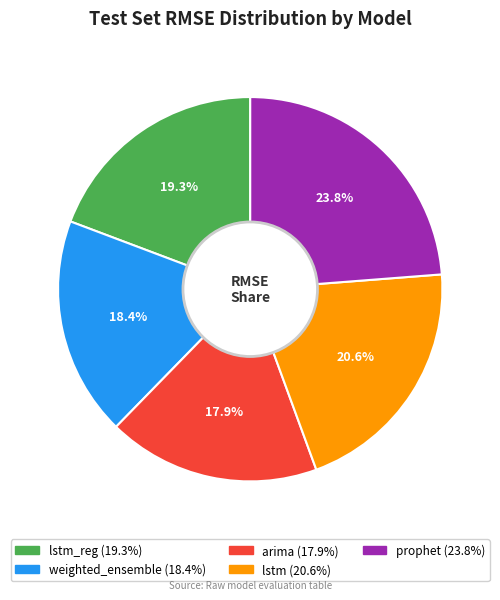

Is there a majority slice in this chart?

No